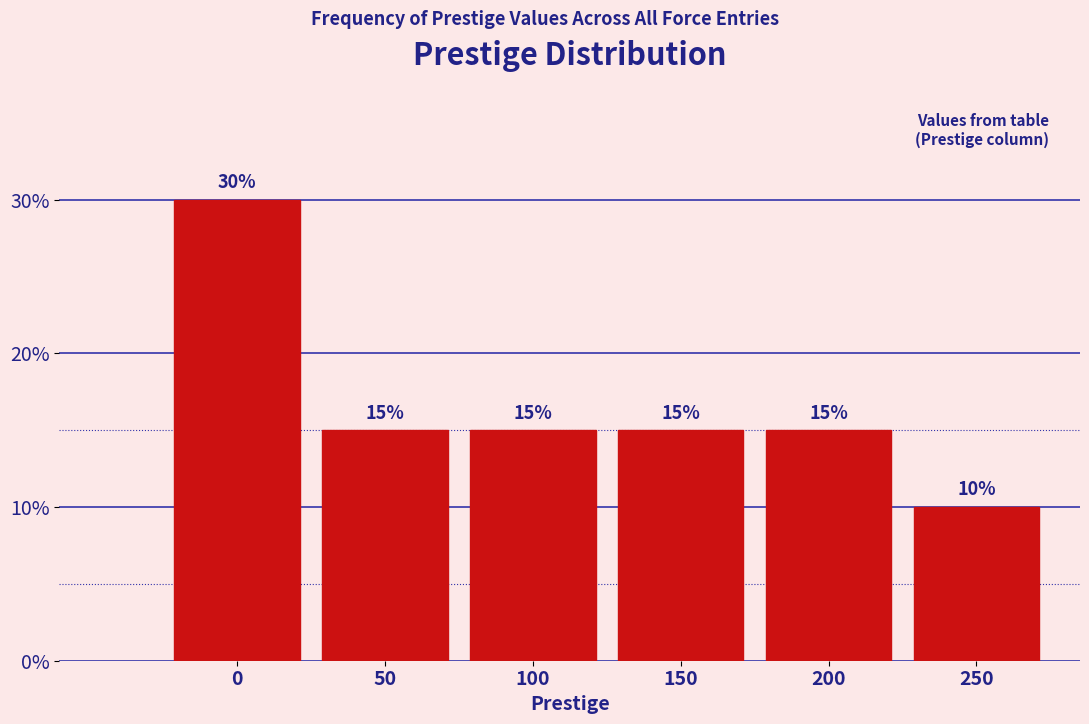

Reading left to right, what are all the values shown in this chart?

0=30	50=15	100=15	150=15	200=15	250=10